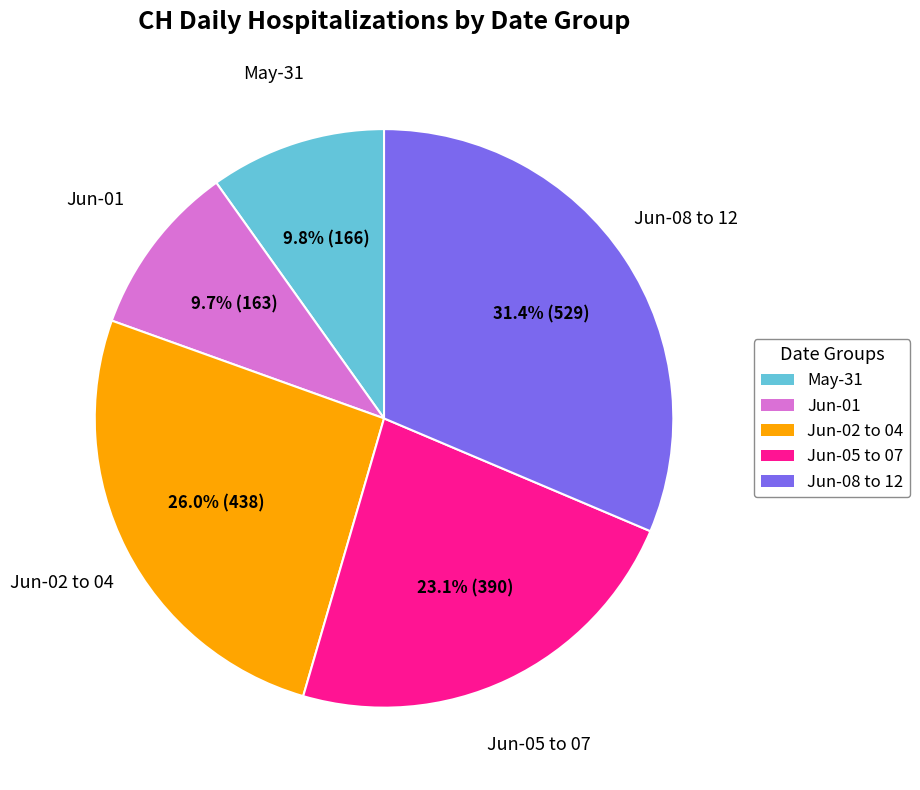

Combined, what portion of the pie is Jun-01 and May-31?

19.5%